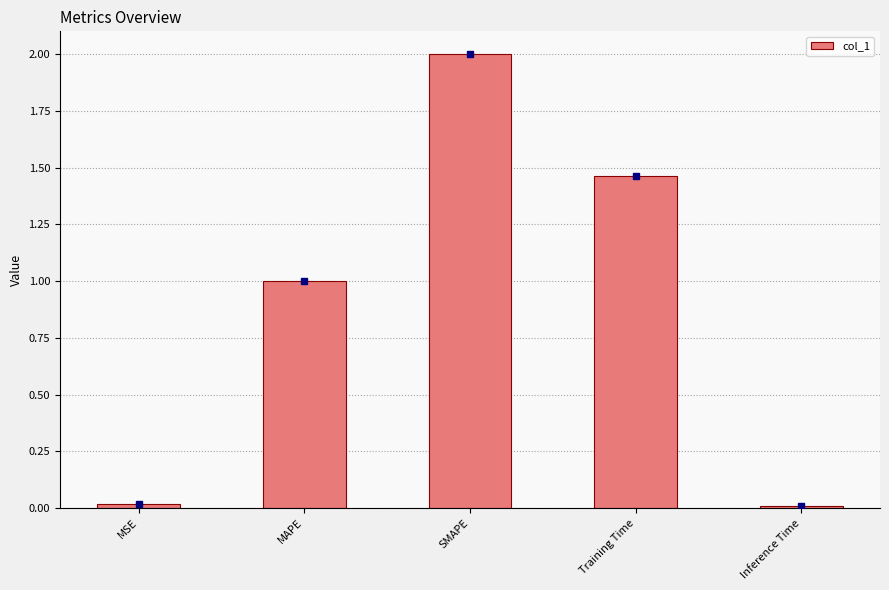

At which category does the chart reach its peak across all series?

SMAPE